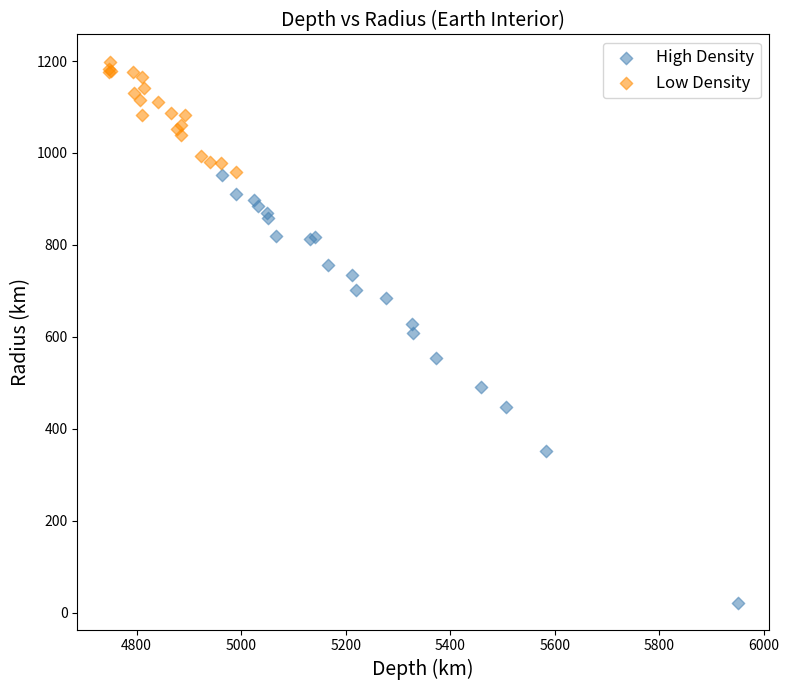

Which series reaches the maximum Y coordinate?

Low Density